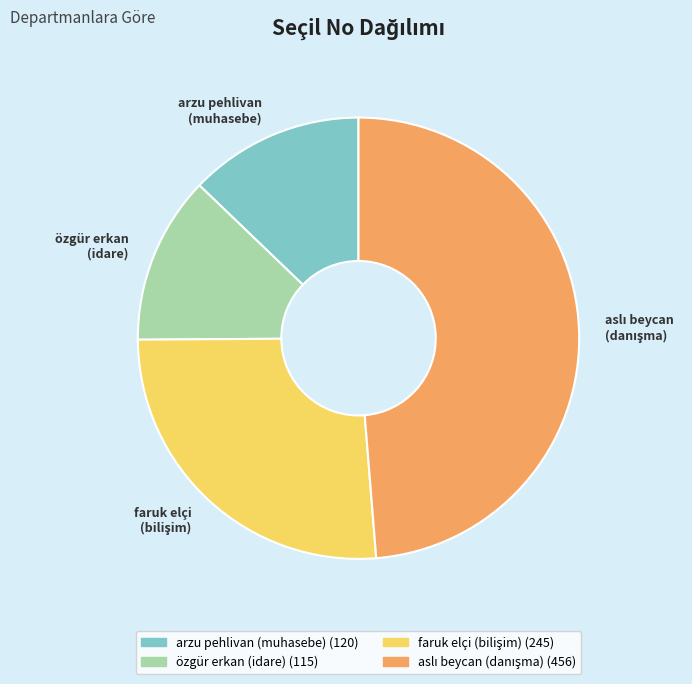

The özgür erkan (idare) slice represents 12% of the pie. True or false?

True